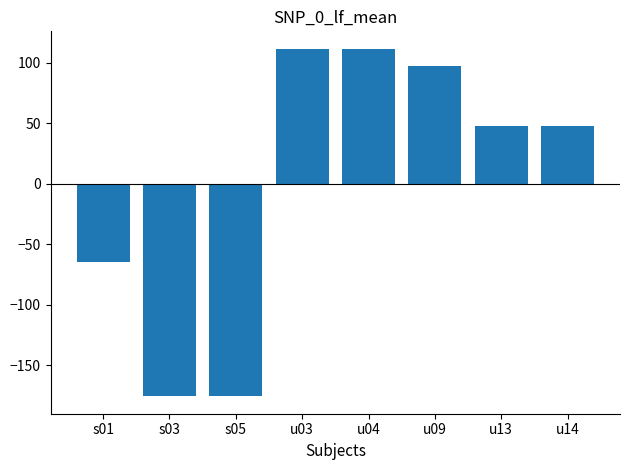

The value at s03 is -175.7. True or false?

True